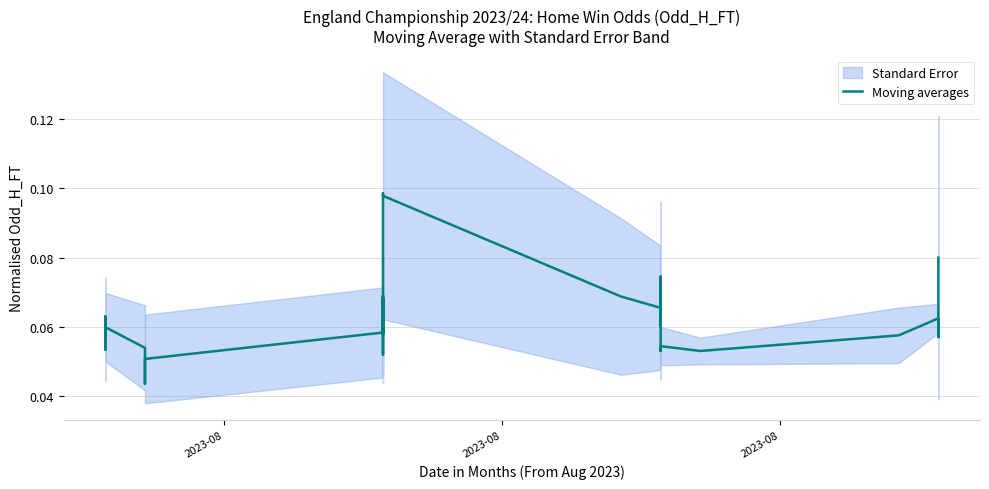

Is this an area chart (filled region under the line)?

No